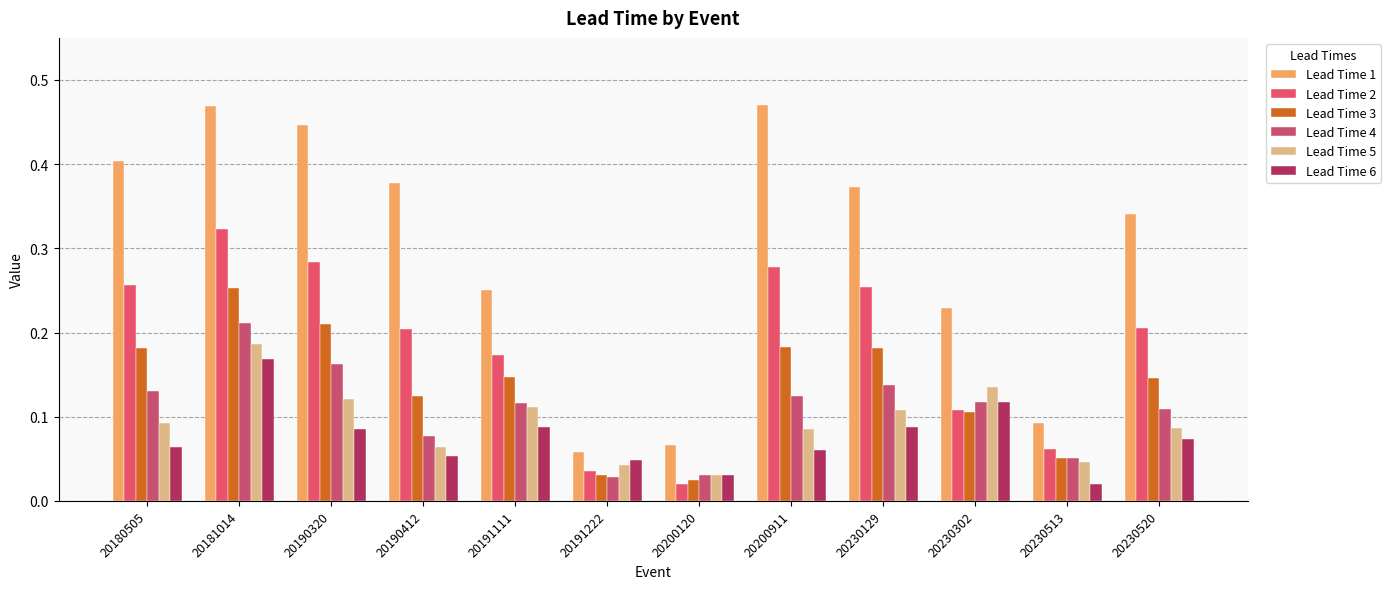

What is the value of the Lead Time 2 bar at the 1st from the left?

0.3